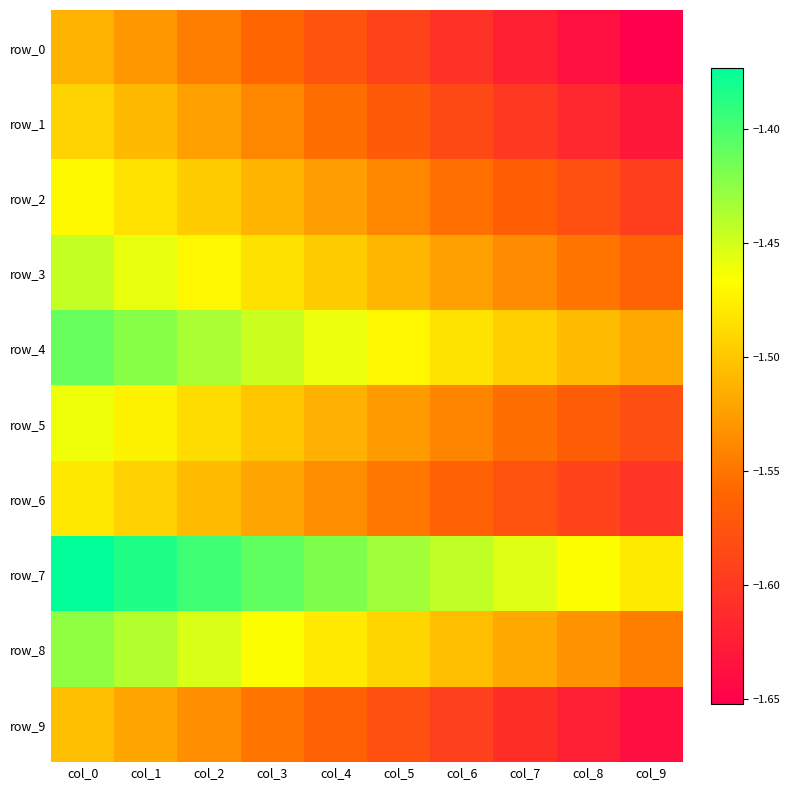

Reading right to left, what are all the values shown in this chart?

row_0: -1.7	-1.6	-1.6	-1.6	-1.6	-1.6	-1.6	-1.5	-1.5	-1.5
row_1: -1.6	-1.6	-1.6	-1.6	-1.6	-1.6	-1.5	-1.5	-1.5	-1.5
row_2: -1.6	-1.6	-1.6	-1.6	-1.5	-1.5	-1.5	-1.5	-1.5	-1.5
row_3: -1.6	-1.5	-1.5	-1.5	-1.5	-1.5	-1.5	-1.5	-1.5	-1.4
row_4: -1.5	-1.5	-1.5	-1.5	-1.5	-1.5	-1.4	-1.4	-1.4	-1.4
row_5: -1.6	-1.6	-1.6	-1.5	-1.5	-1.5	-1.5	-1.5	-1.5	-1.5
row_6: -1.6	-1.6	-1.6	-1.6	-1.5	-1.5	-1.5	-1.5	-1.5	-1.5
row_7: -1.5	-1.5	-1.5	-1.4	-1.4	-1.4	-1.4	-1.4	-1.4	-1.4
row_8: -1.5	-1.5	-1.5	-1.5	-1.5	-1.5	-1.5	-1.5	-1.4	-1.4
row_9: -1.6	-1.6	-1.6	-1.6	-1.6	-1.6	-1.5	-1.5	-1.5	-1.5